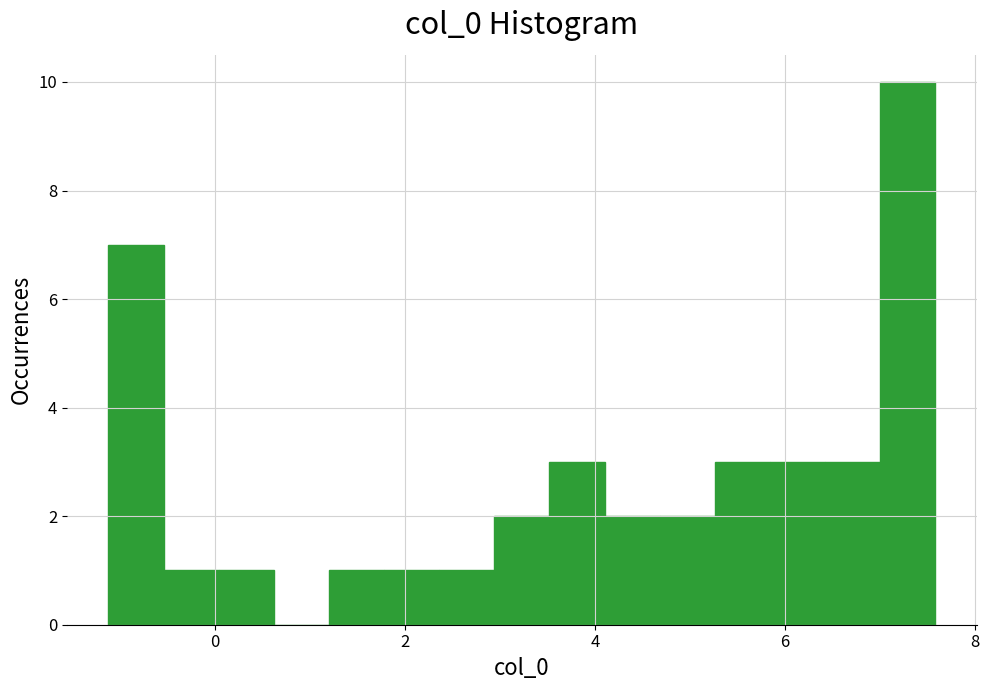

Around what value on the x-axis is the tallest bar? Give the approximate position of its centre, as read against the axis.

7.2